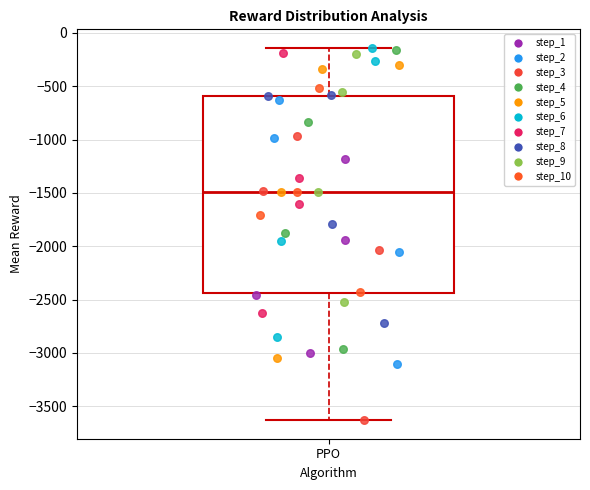

Read this box plot against the y-axis: the position of the median line, the range covered by the box, and the ends of both whiskers. The values are not printed on the chart, so give them approximately, as read against the axis.

median -1500, box -2450 to -600, whiskers -3650 to -150